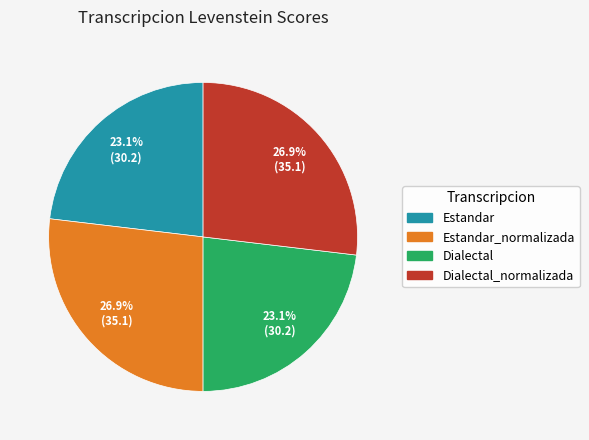

Does any single category account for the majority?

No